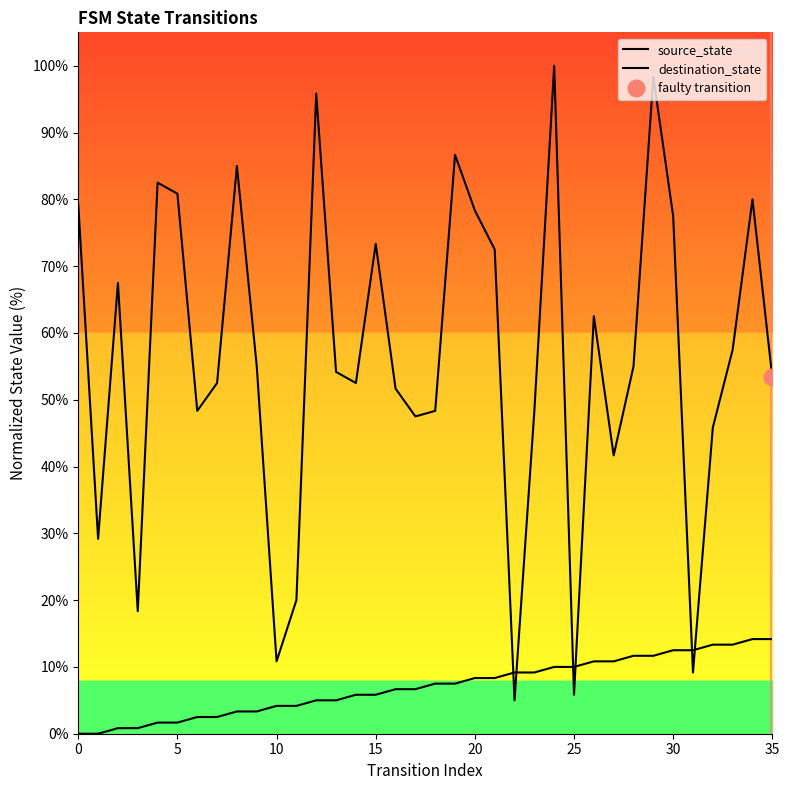

What is the difference between the highest and lowest values at 19?

79.2